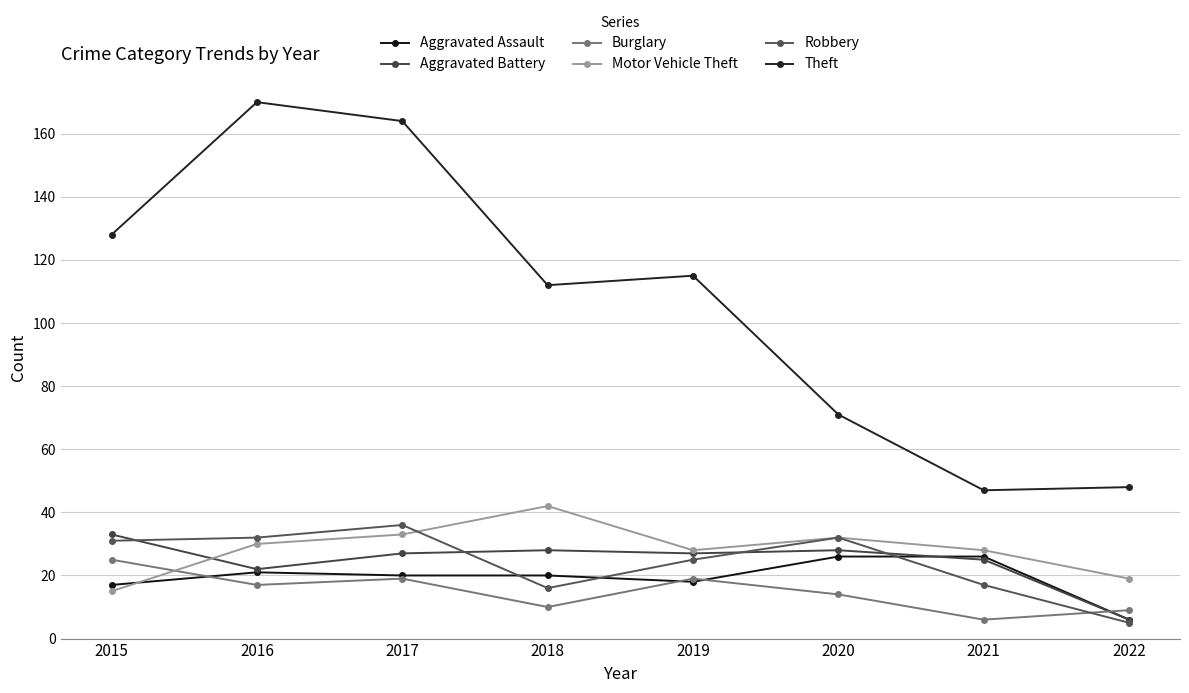

The value of Robbery at 2021 is 17. True or false?

True